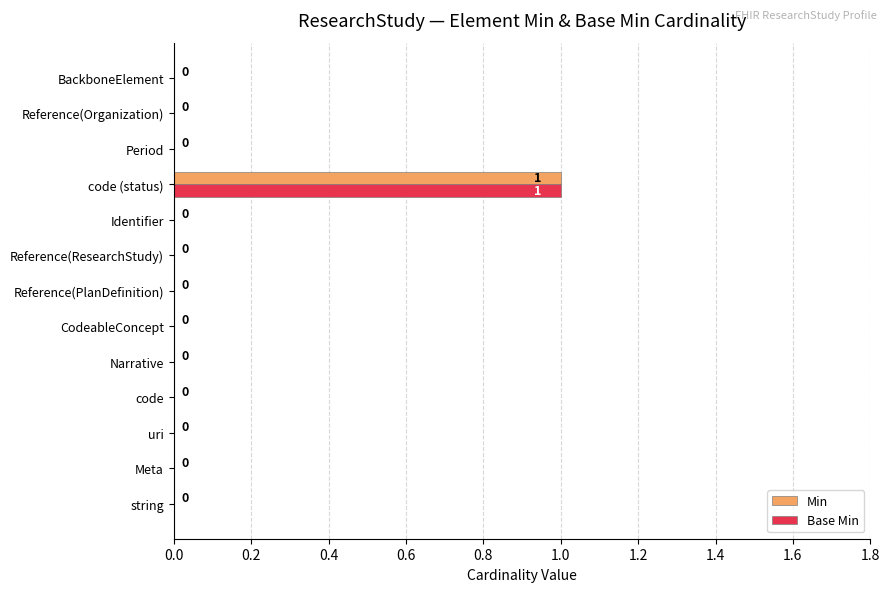

Is the value of Base Min at Reference(PlanDefinition) greater than the value of Min at code (status)?

No